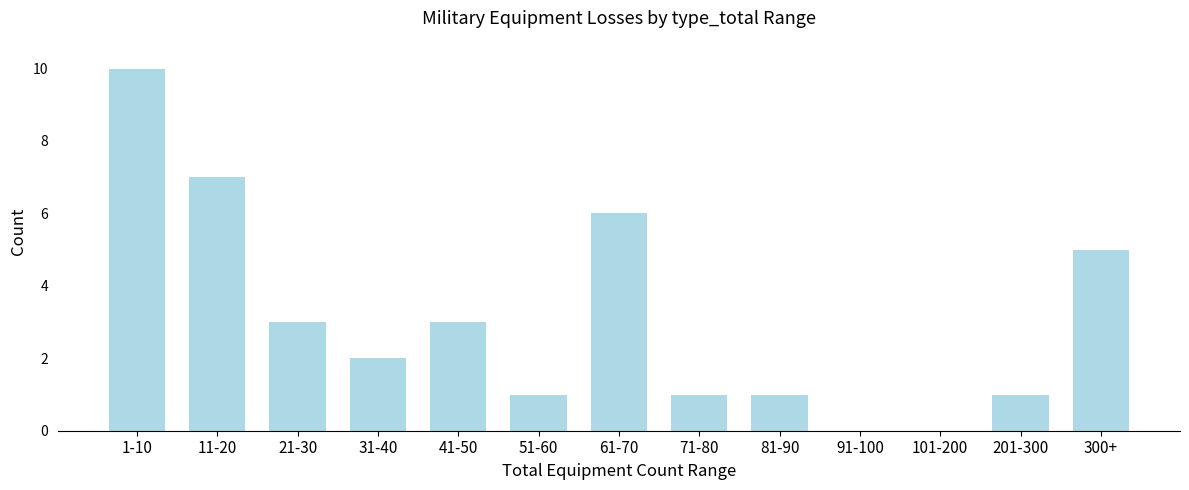

Reading left to right, what are all the values shown in this chart?

1-10=10	11-20=7	21-30=3	31-40=2	41-50=3	51-60=1	61-70=6	71-80=1	81-90=1	91-100=0	101-200=0	201-300=1	300+=5